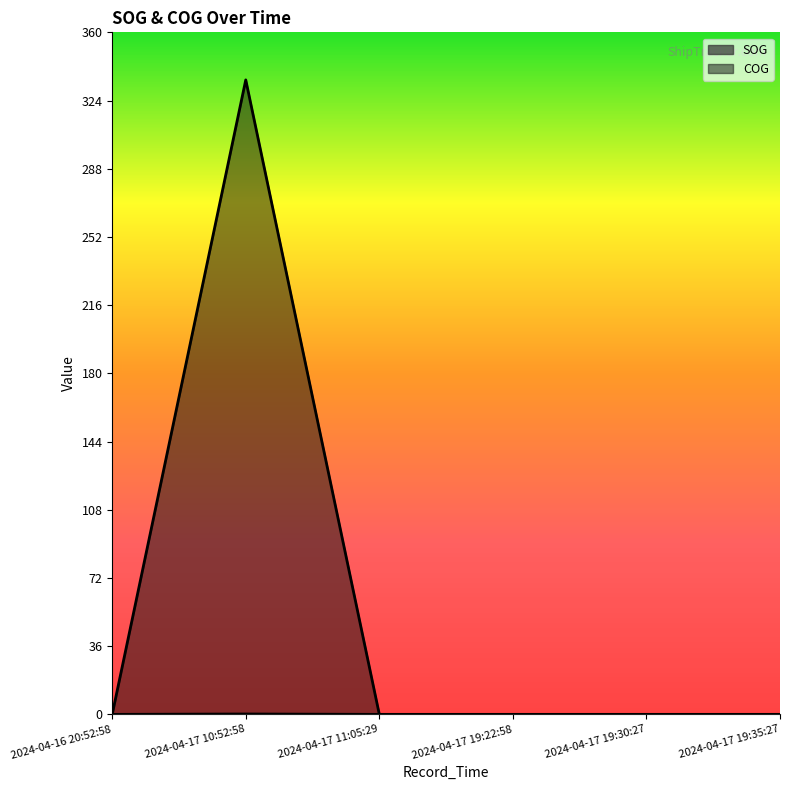

Count the number of categories in the chart.

6